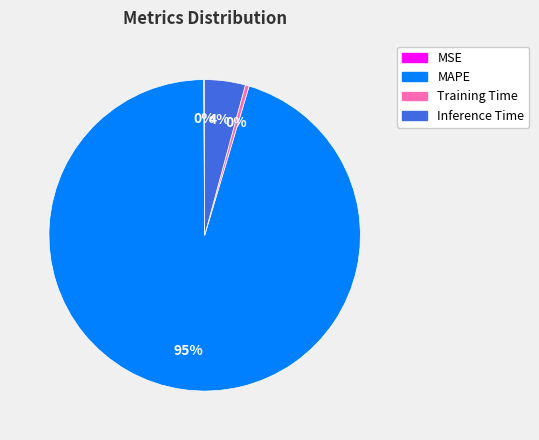

Is there any slice that represents more than half of the pie?

Yes